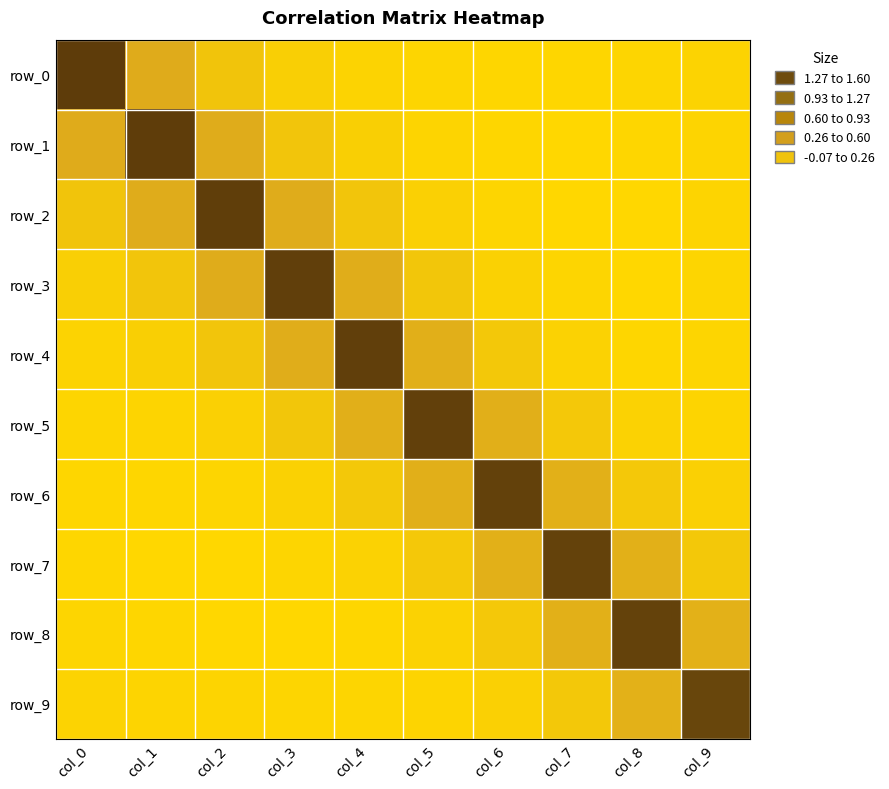

At which label is row_6 closest to 0?

col_9